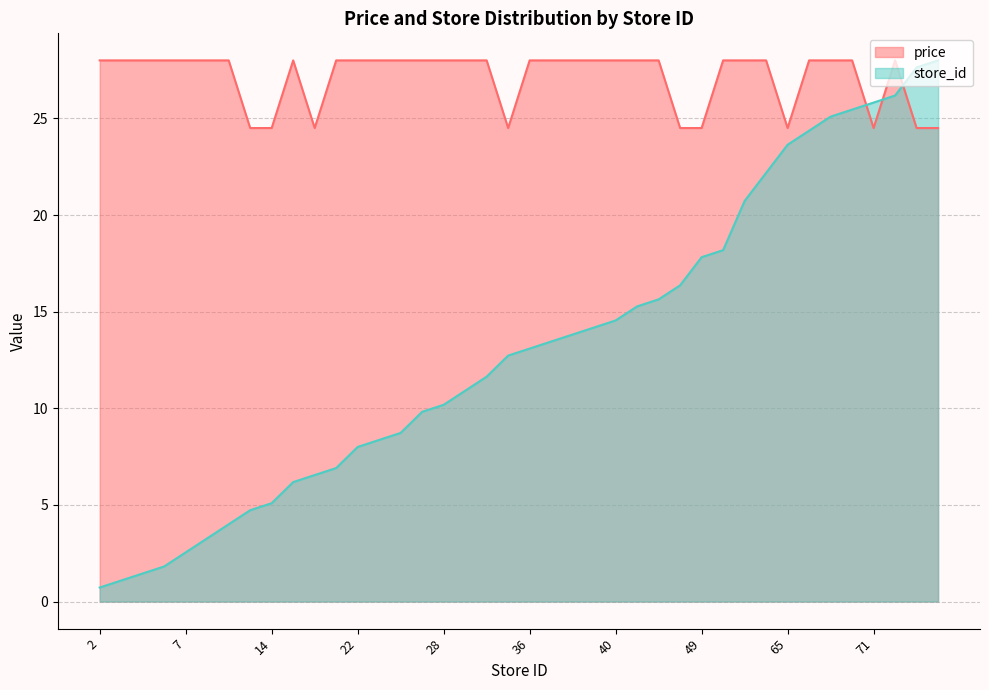

Rank the series at 3 from highest to lowest value.

avg_price, store_id